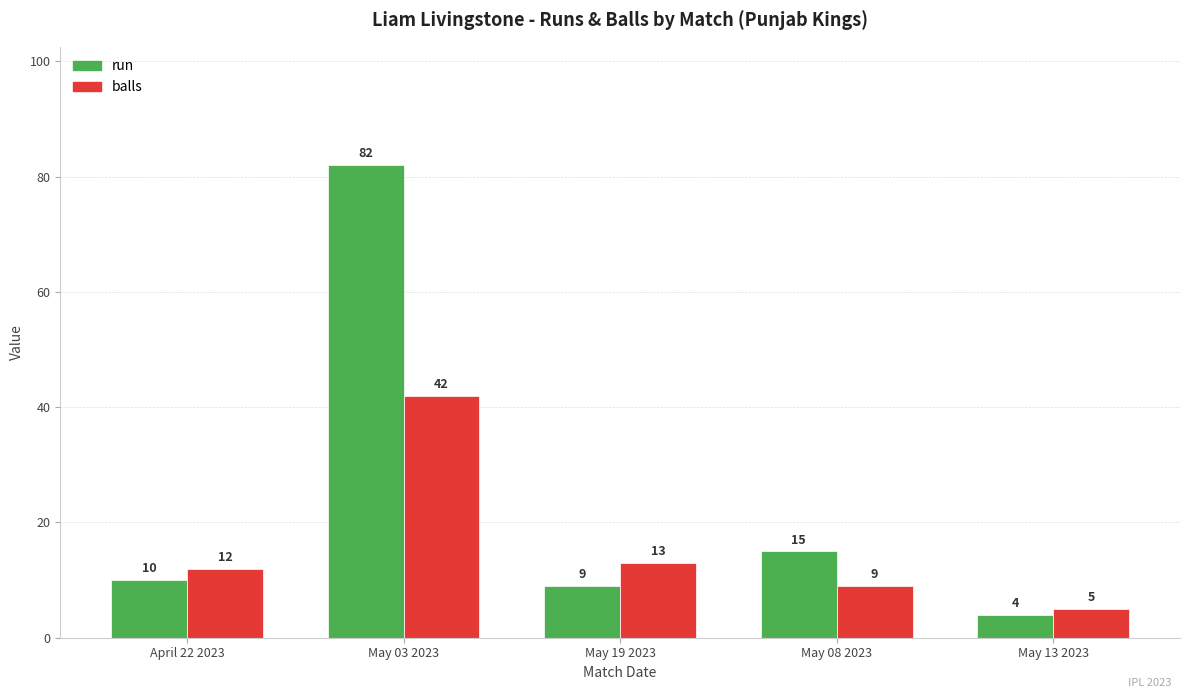

How many values in the run series are below 10?

2